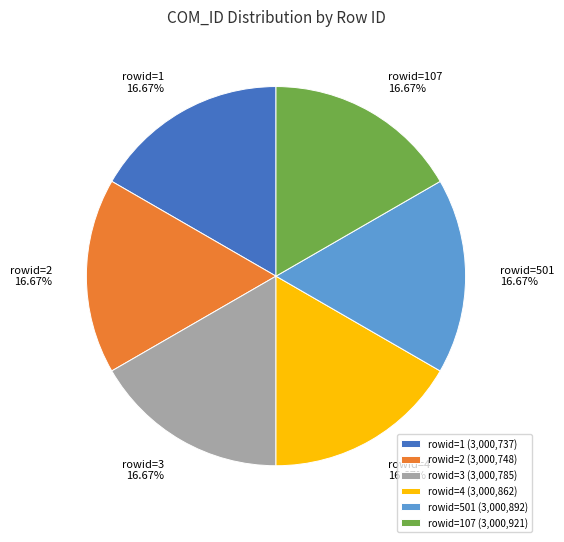

Is there any slice that represents more than half of the pie?

No